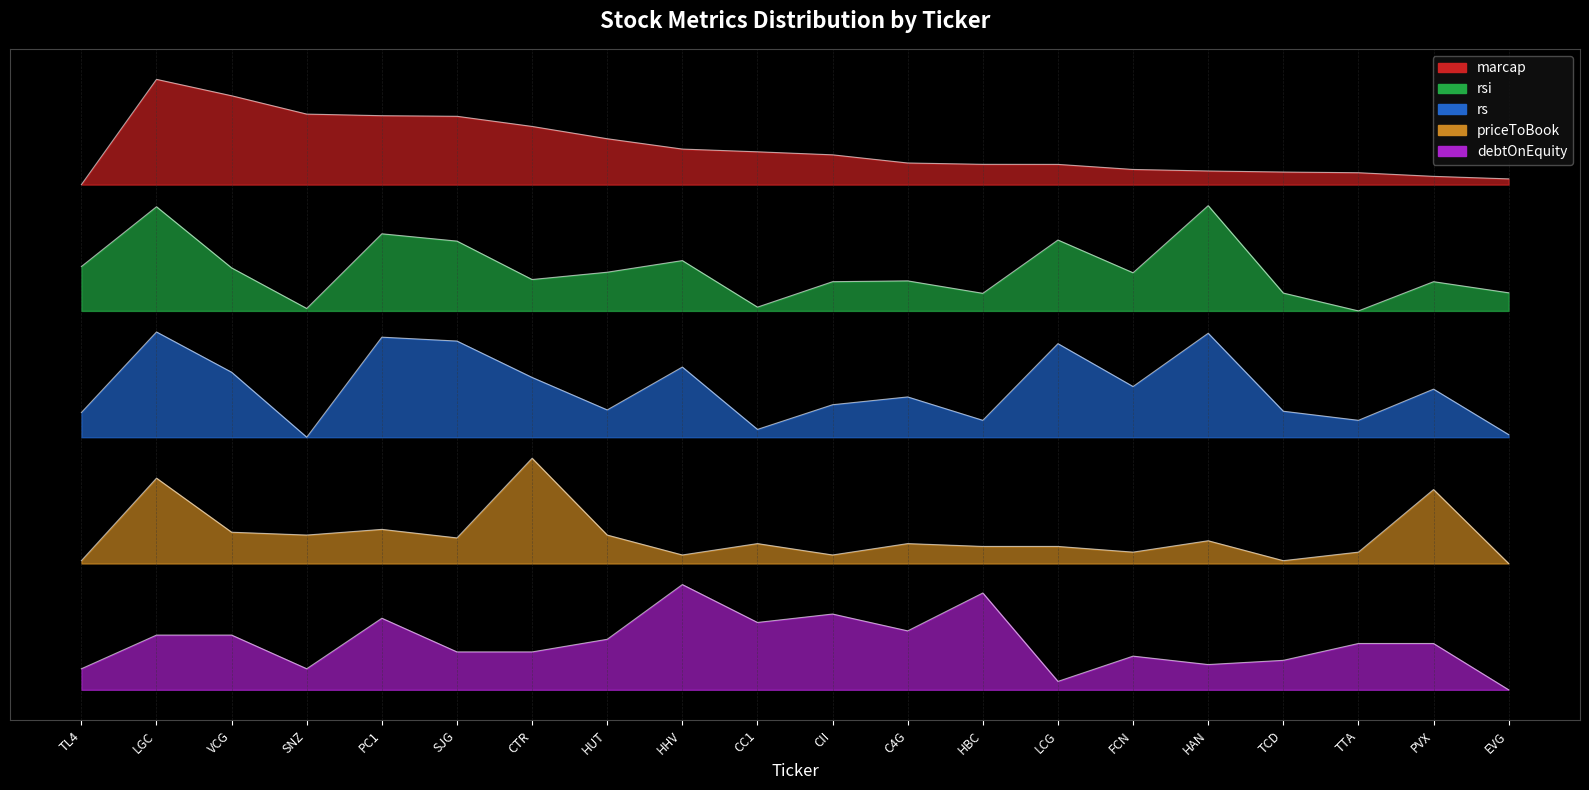

What is the difference between the second highest and minimum values in the rs series?

1.0